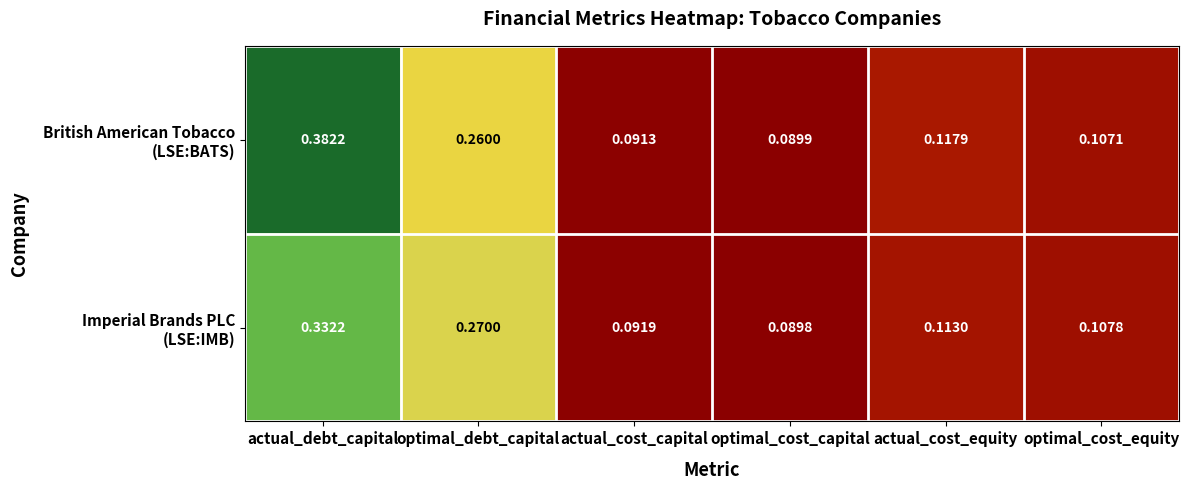

Which category has the highest value across all series?

actual_debt_capital